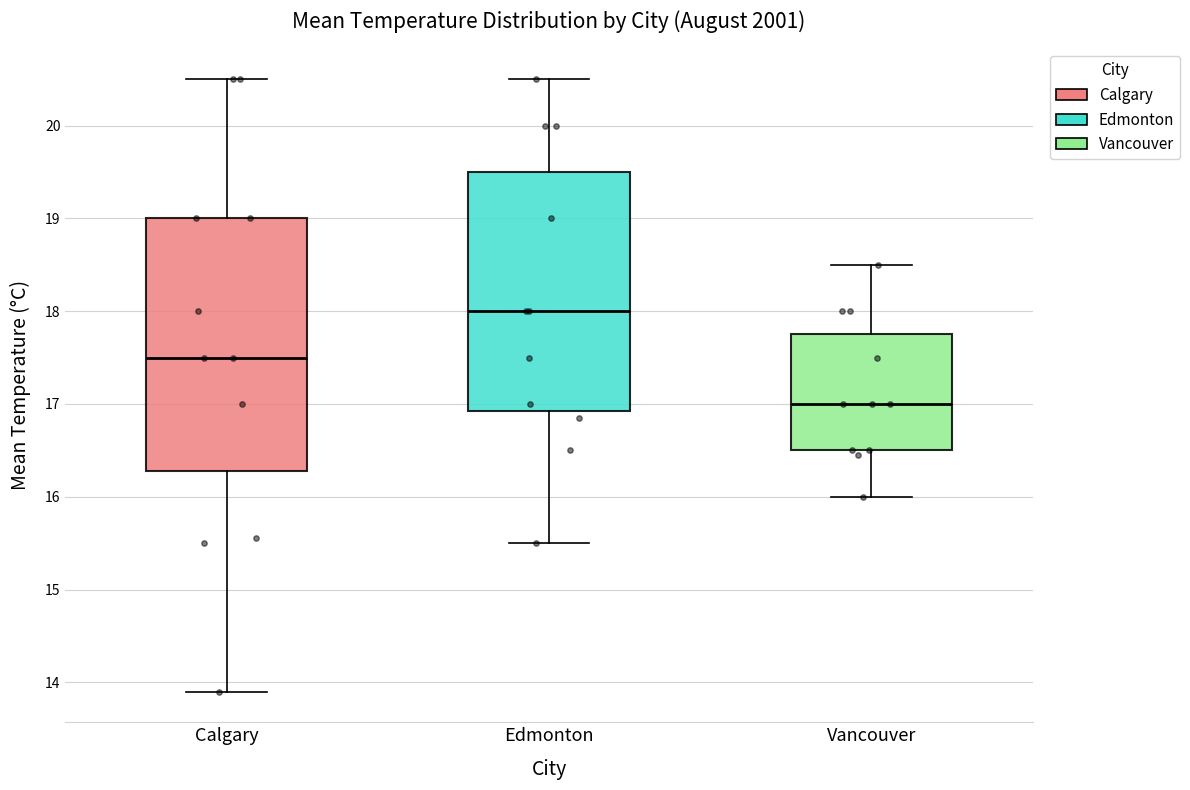

Which box is the tallest, from its lower edge to its upper edge?

Calgary